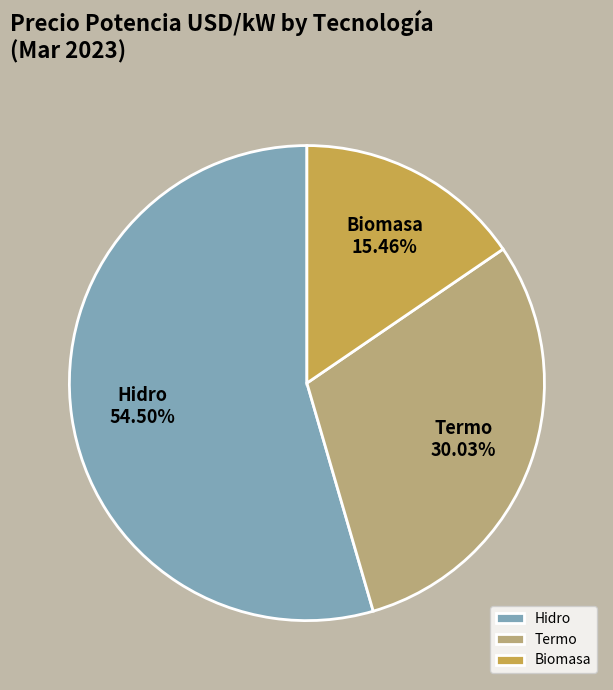

To the nearest percent, what is the difference between the largest and smallest slice percentages?

39%